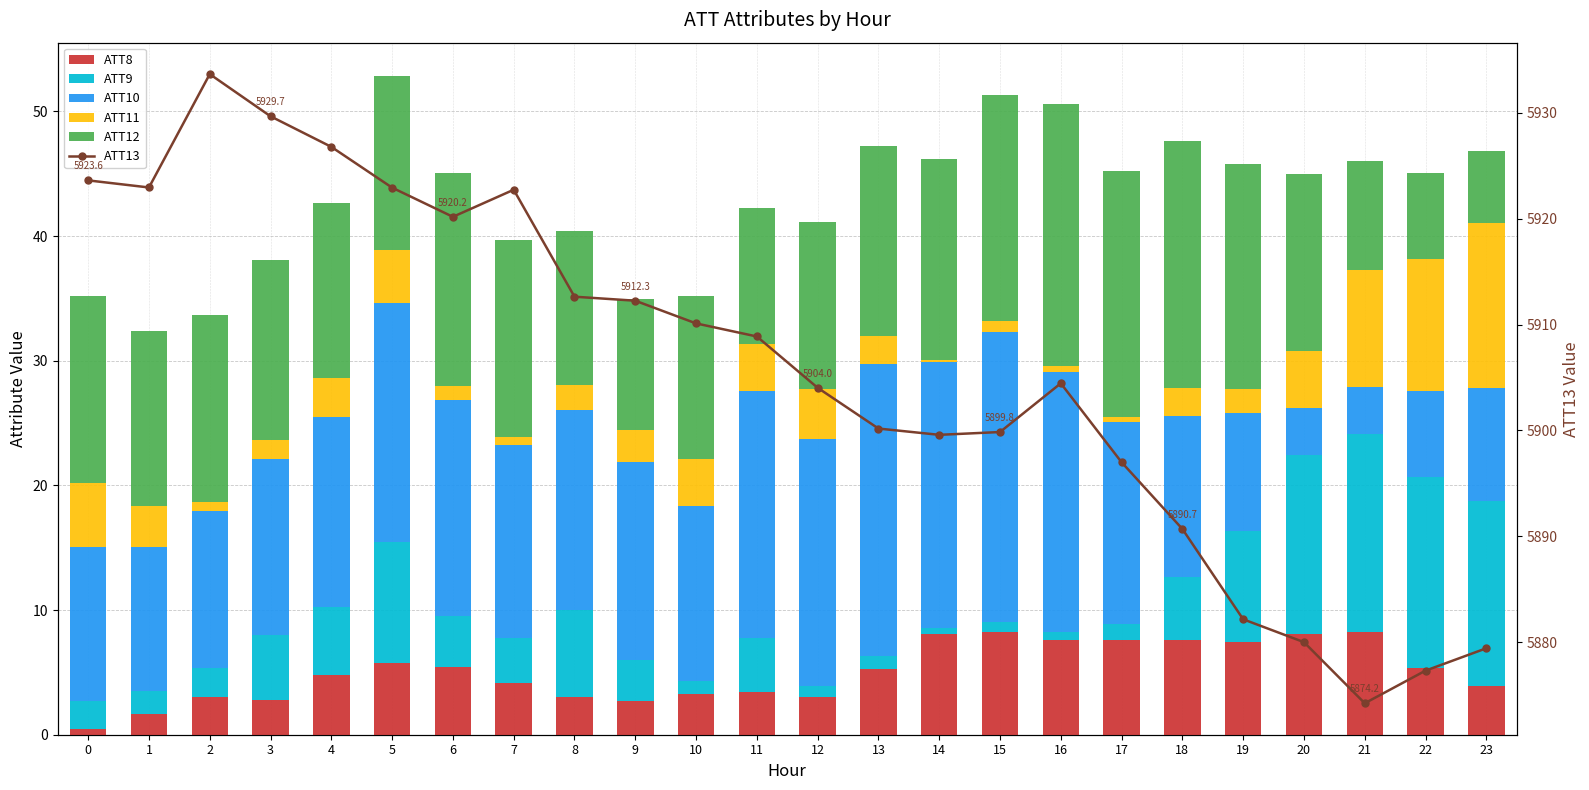

Which series has the largest range (max minus min)?

ATT13